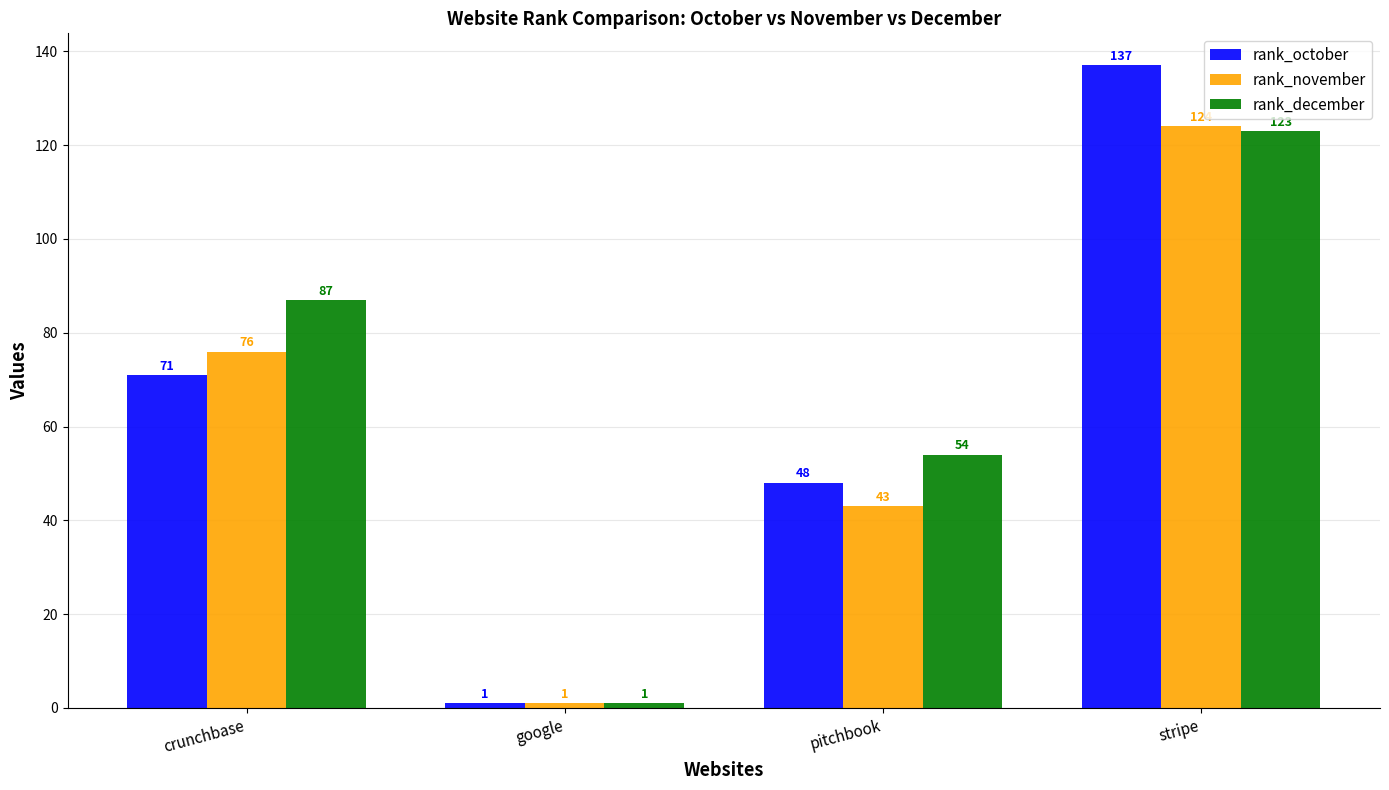

Rank the series at crunchbase from lowest to highest value.

rank_october, rank_november, rank_december